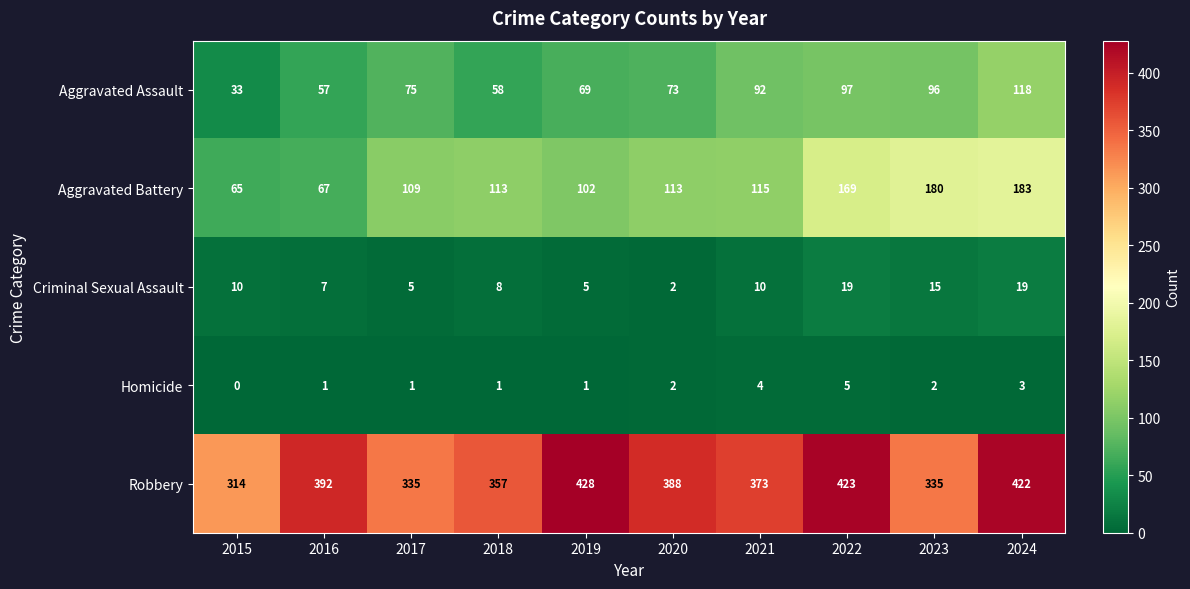

List the series in order of their peak value, highest first.

Robbery, Aggravated Battery, Aggravated Assault, Criminal Sexual Assault, Homicide